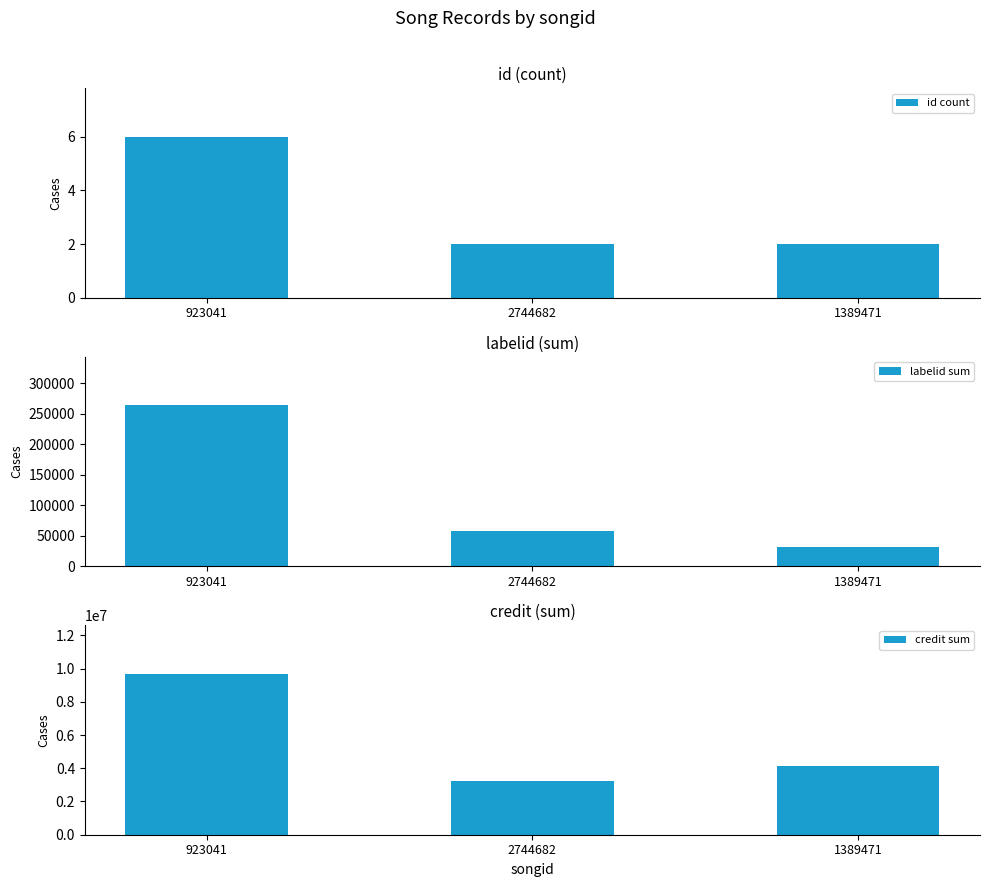

Reading right to left, what are all the values shown in this chart?

id count: 2	2	6
labelid sum: 32218	58050	264185
credit sum: 4159854	3233068	9697602